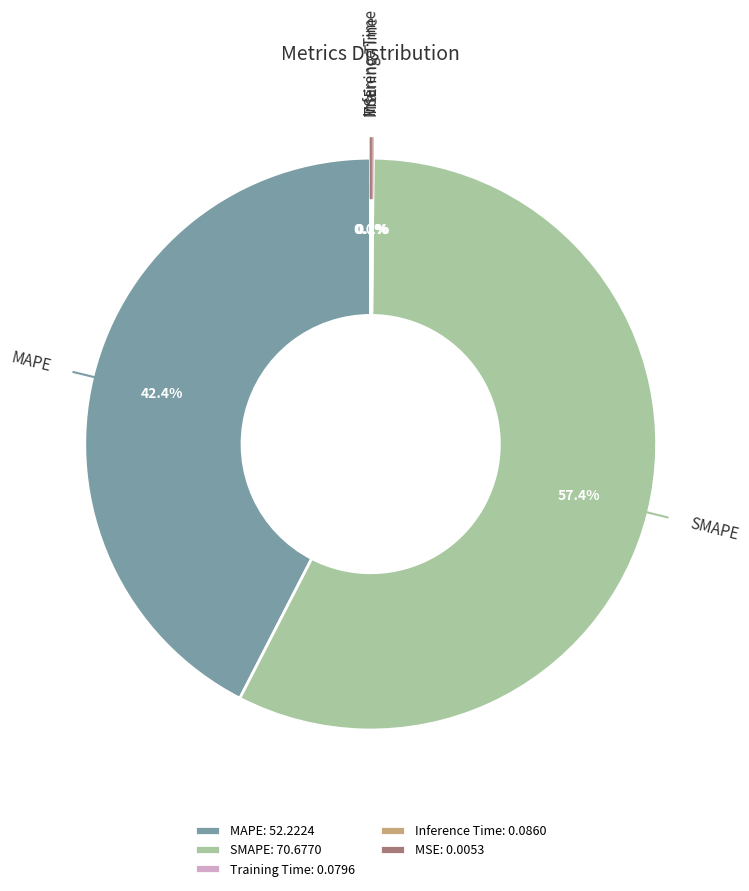

How much of the chart is everything except SMAPE?

42.6%